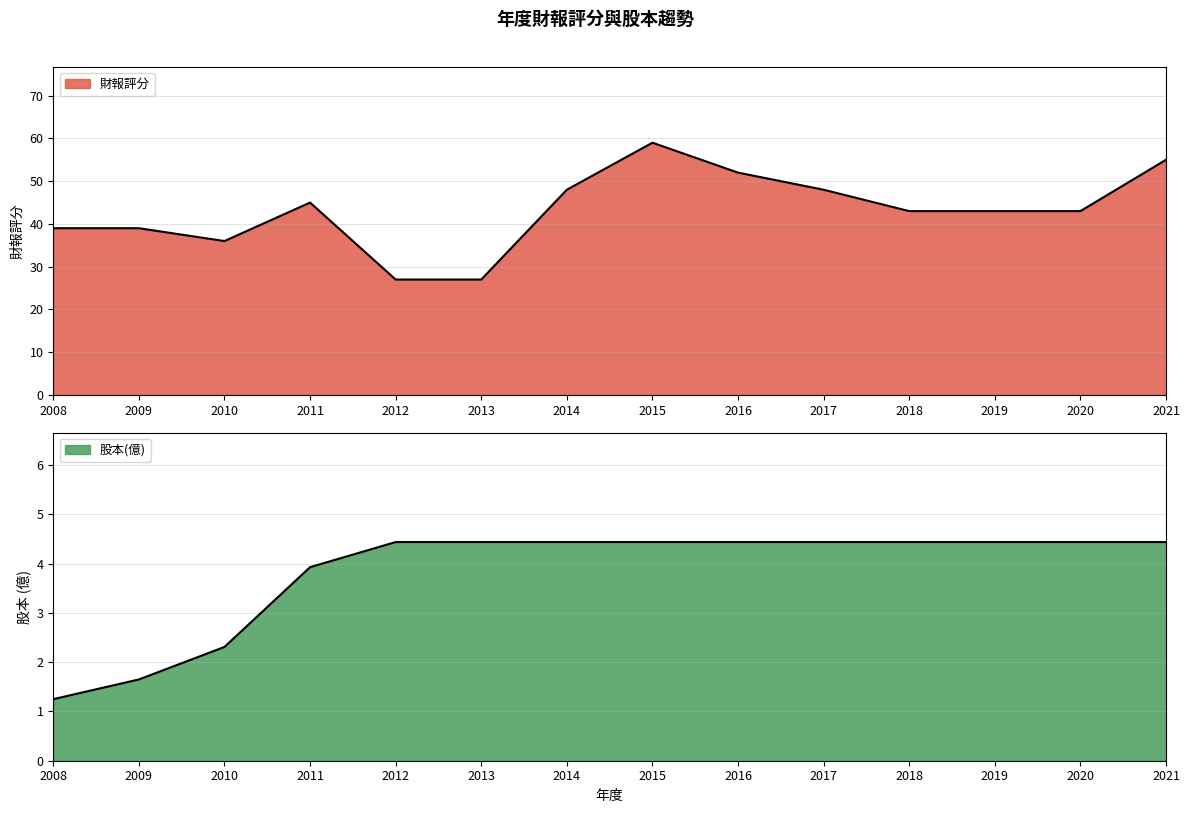

True or false: 財報評分 and 股本(億) cross at least once.

False